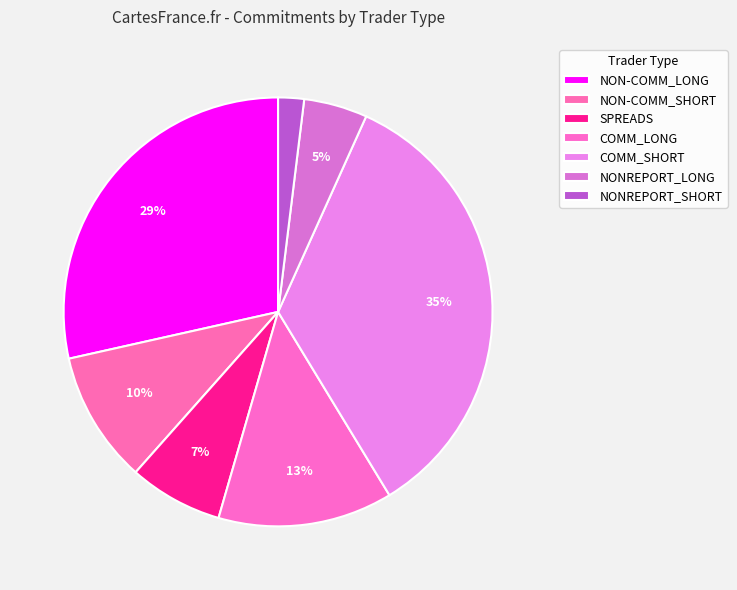

Count the number of slices in the pie.

7